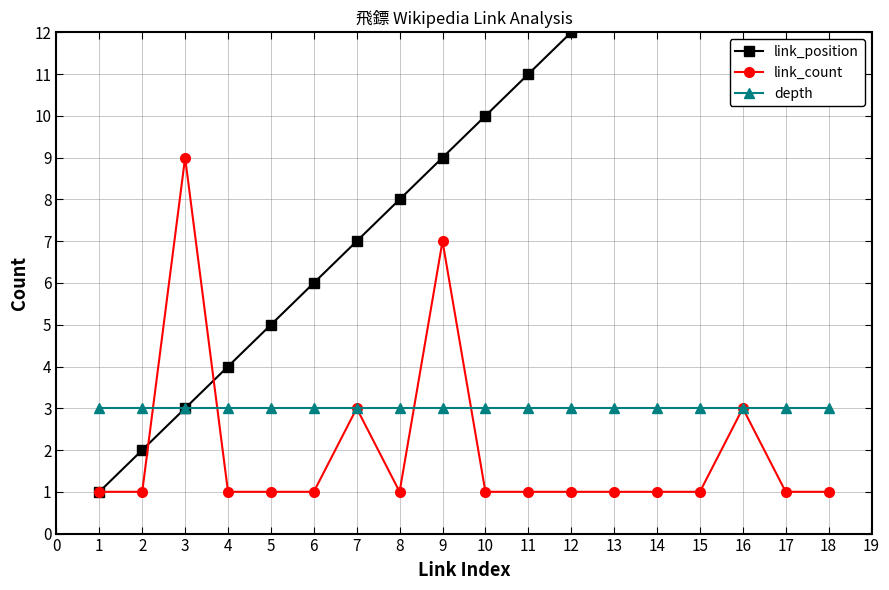

What is the sum of all link_count values?

36